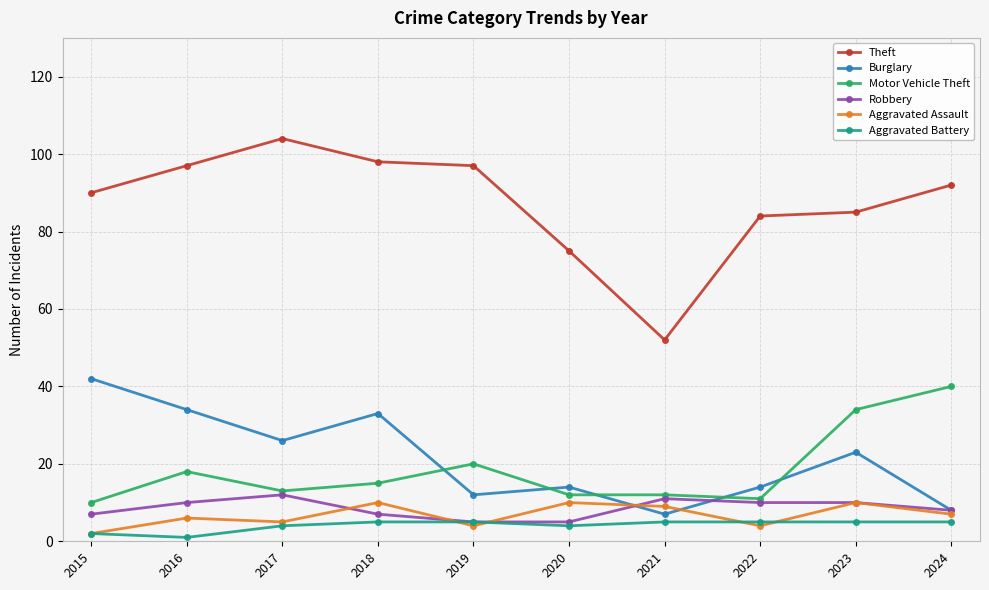

At which label does Motor Vehicle Theft first exceed 15?

2016